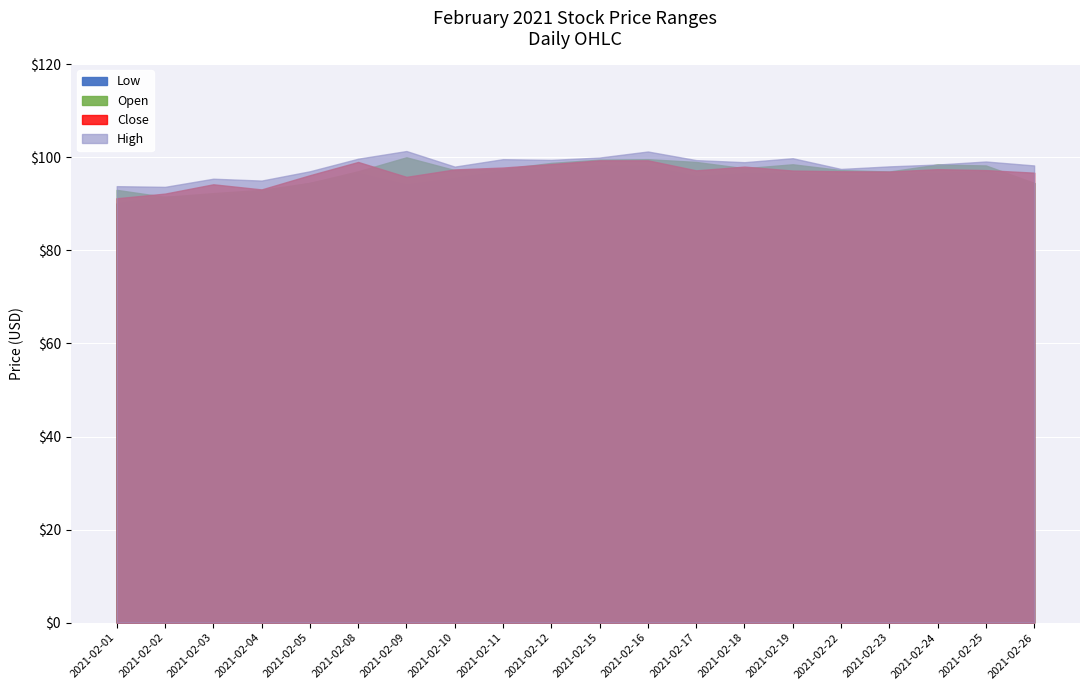

At which label is Close closest to 95?

2021-02-03